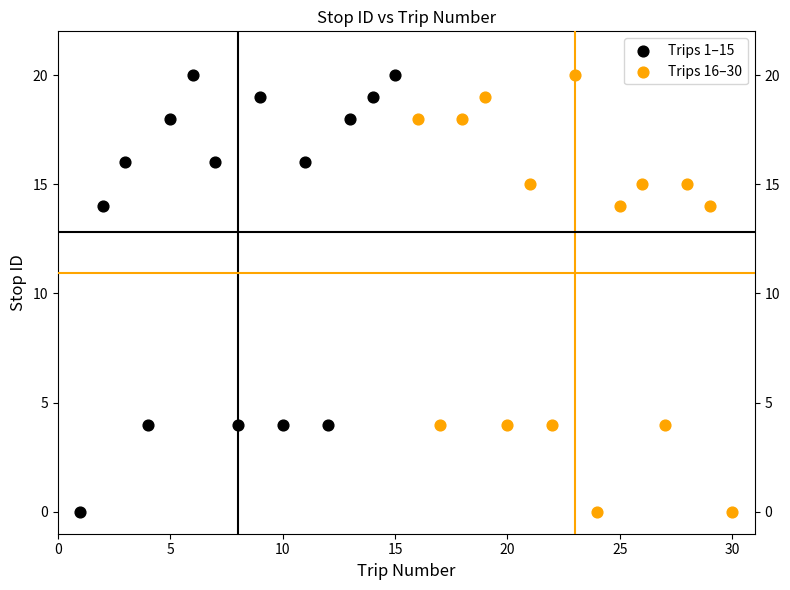

What are all the series names shown in the legend?

Trips 1–15, Trips 16–30